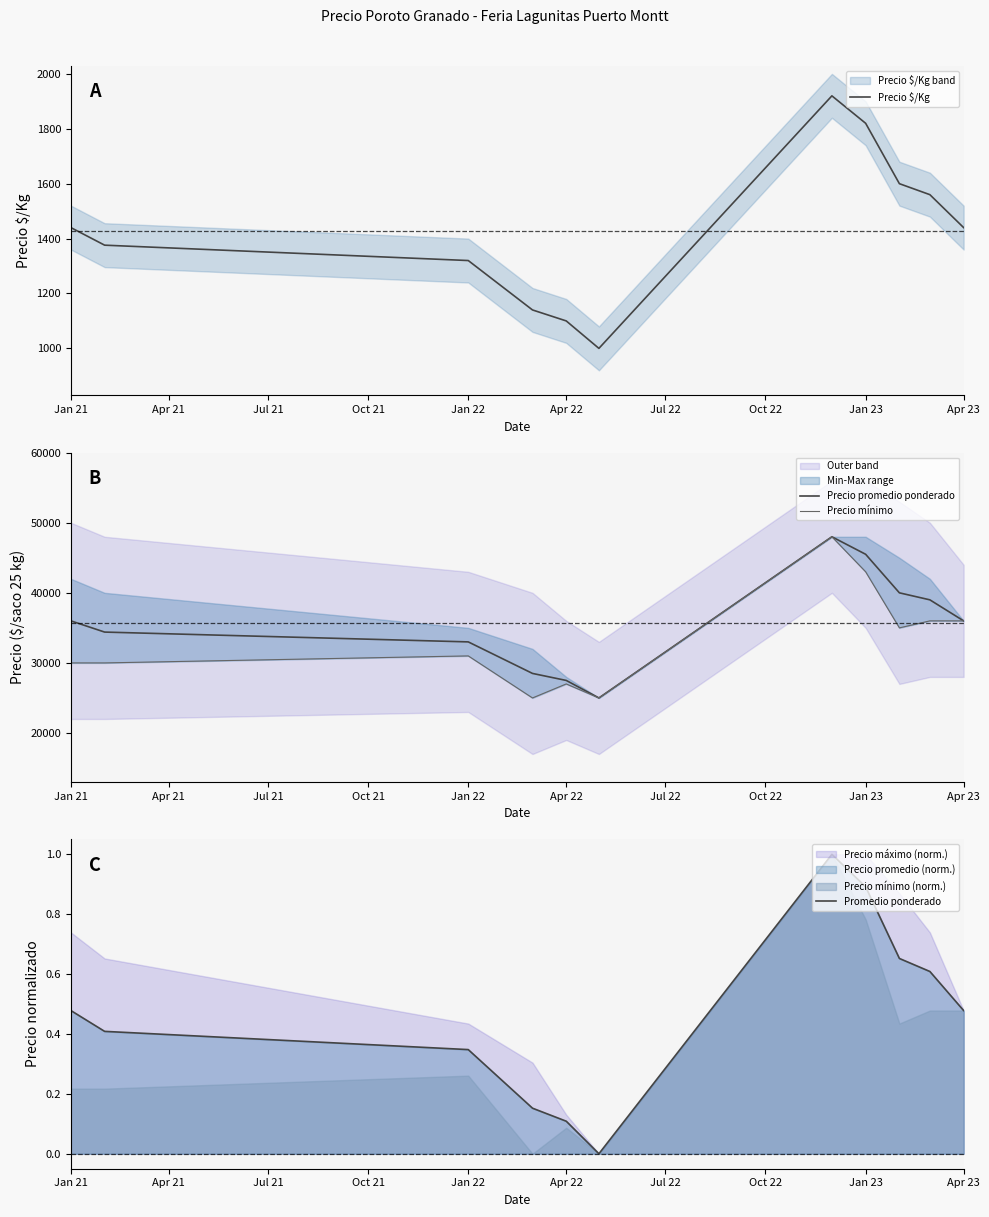

The value of Precio $/Kg at Jan 23 is 632.0. True or false?

False